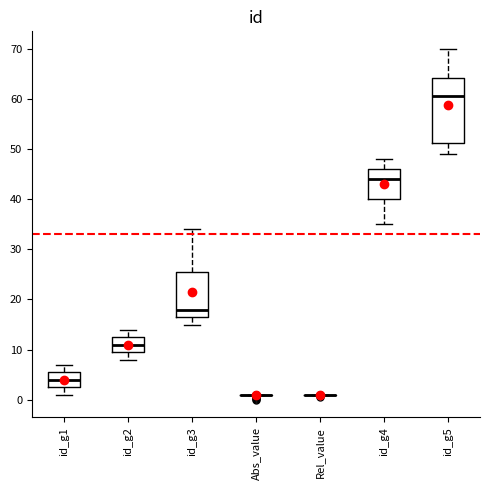

Where does the lower whisker of the box for id_g4 end on the y-axis? The values are not printed on the chart, so give them approximately, as read against the axis.

35